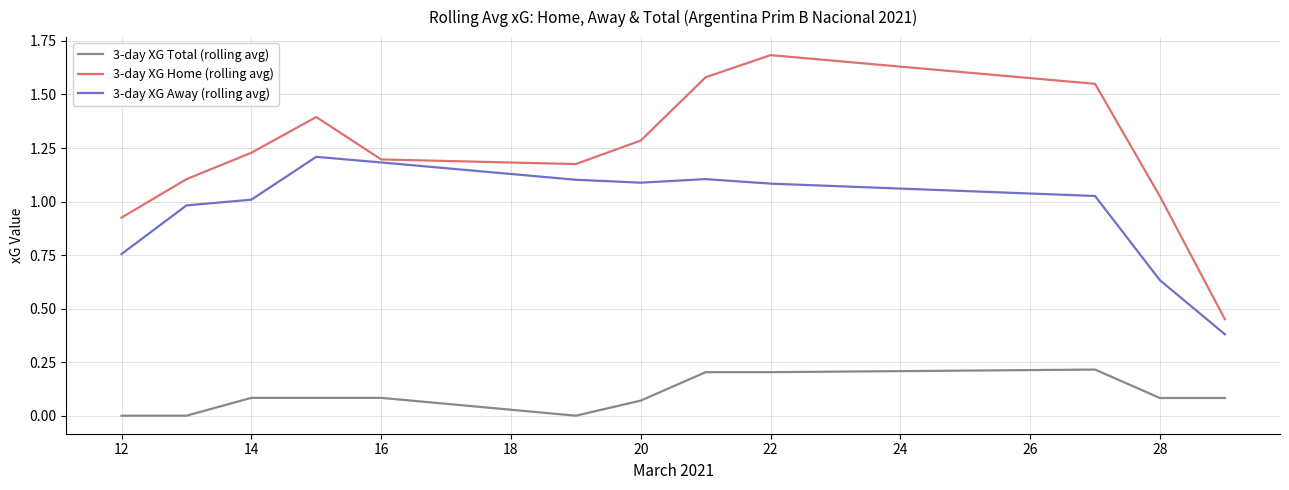

List the series in order of their overall mean, highest first.

3-day XG Home (rolling avg), 3-day XG Away (rolling avg), 3-day XG Total (rolling avg)